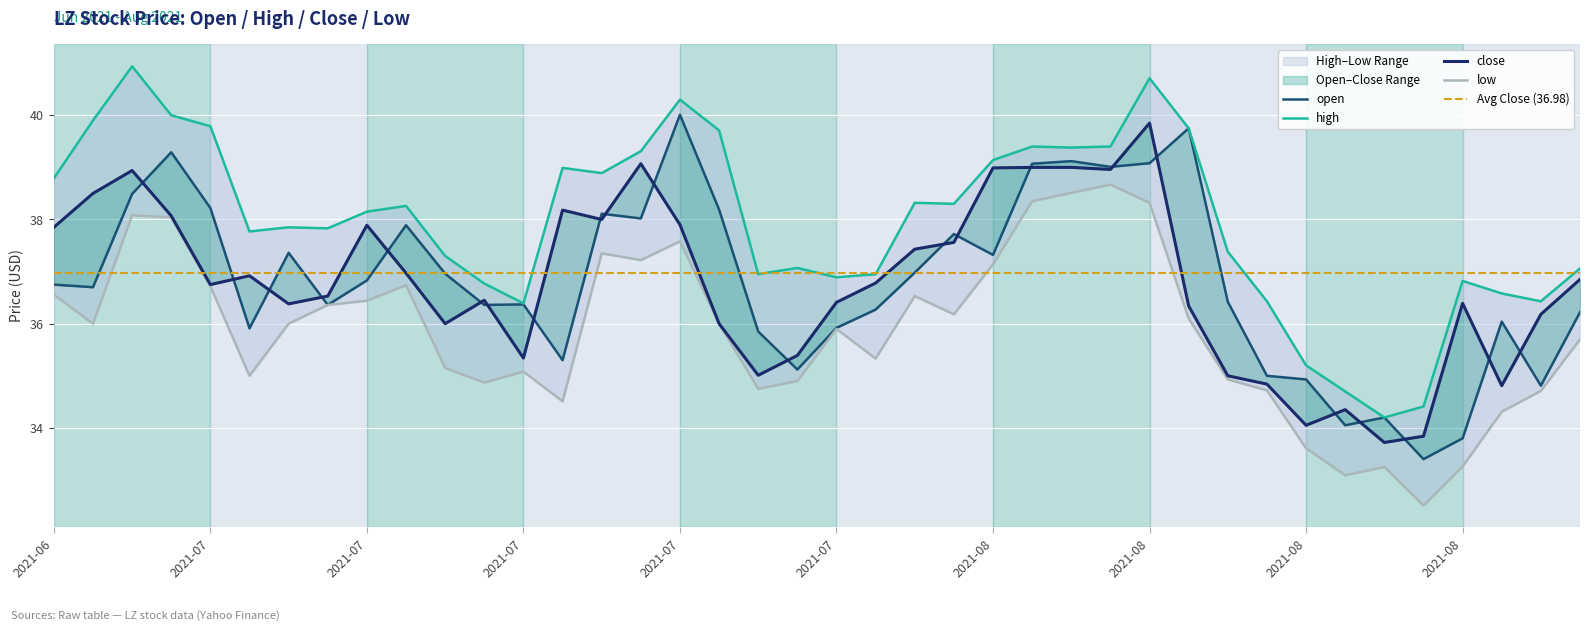

True or false: open and close cross at least once.

True